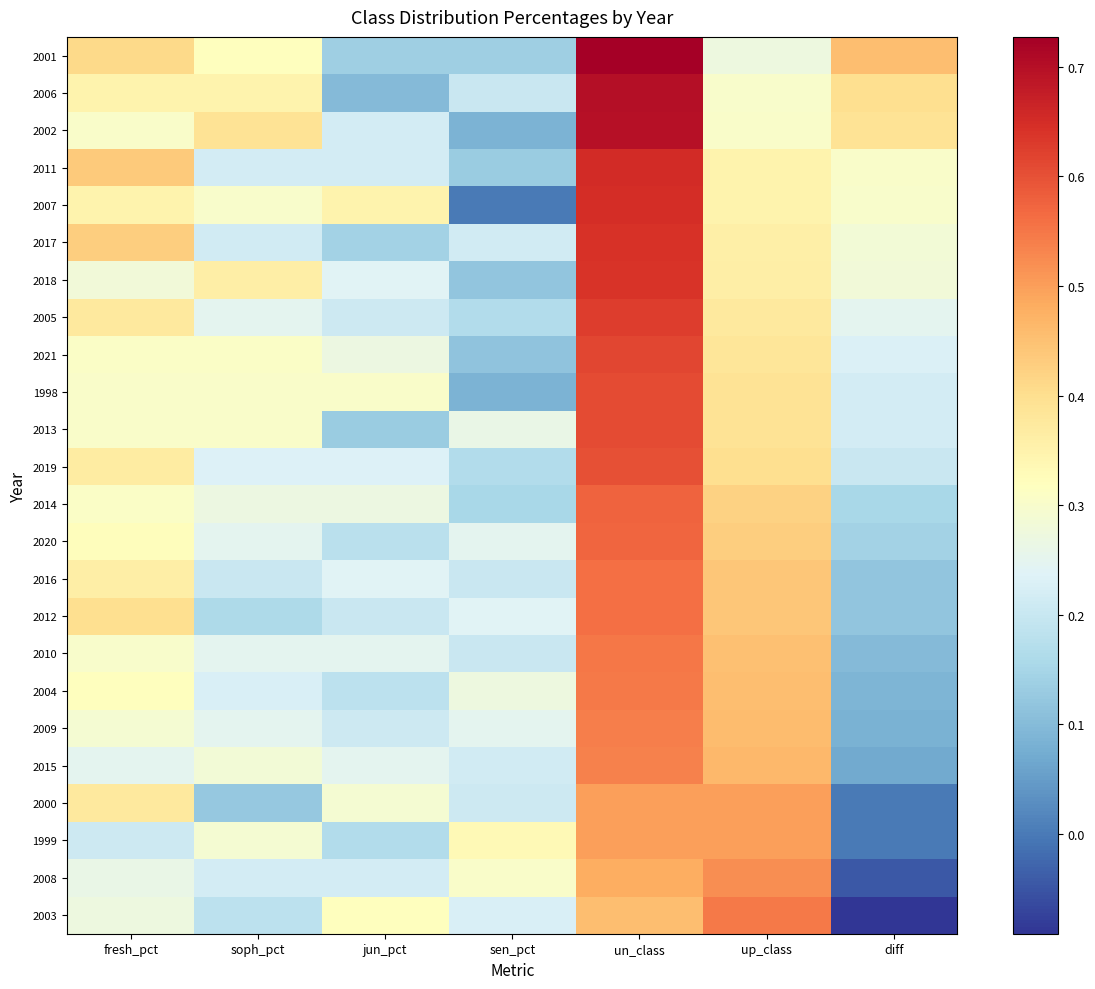

What is the smallest value displayed?

-0.1